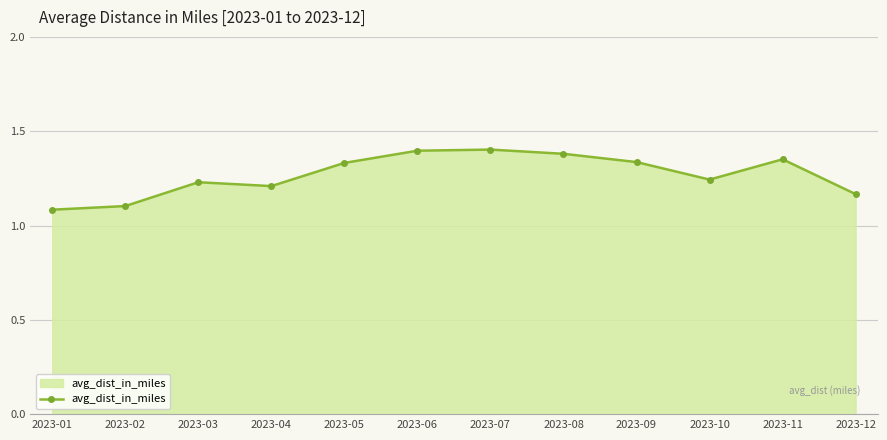

What is the sum of all values?

15.2